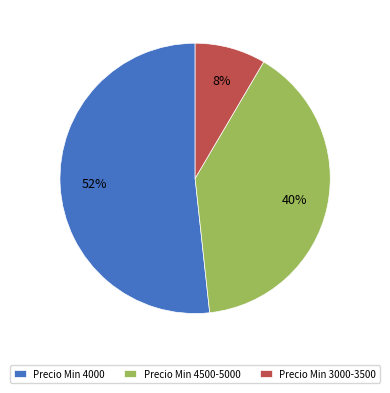

How many segments does this pie chart have?

3